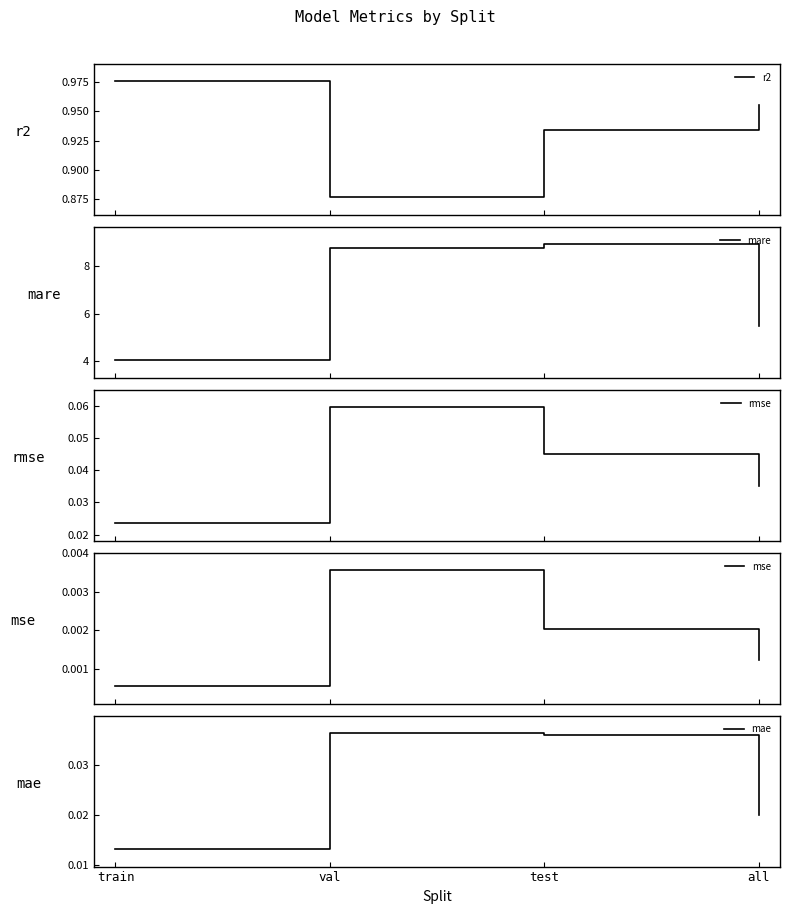

Where is mae nearest to the value 0?

train